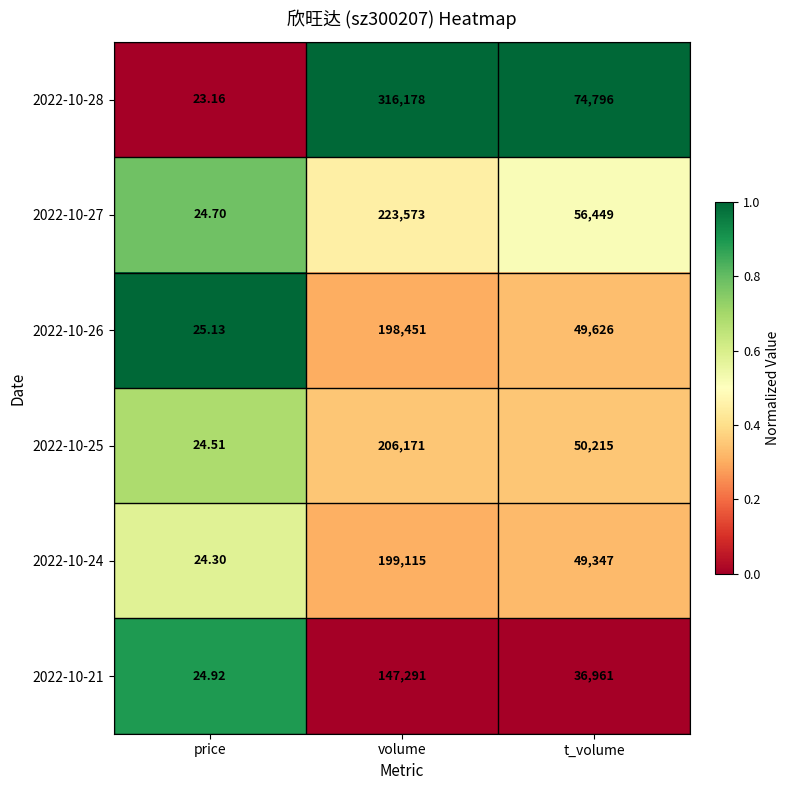

Count the number of categories in the chart.

3